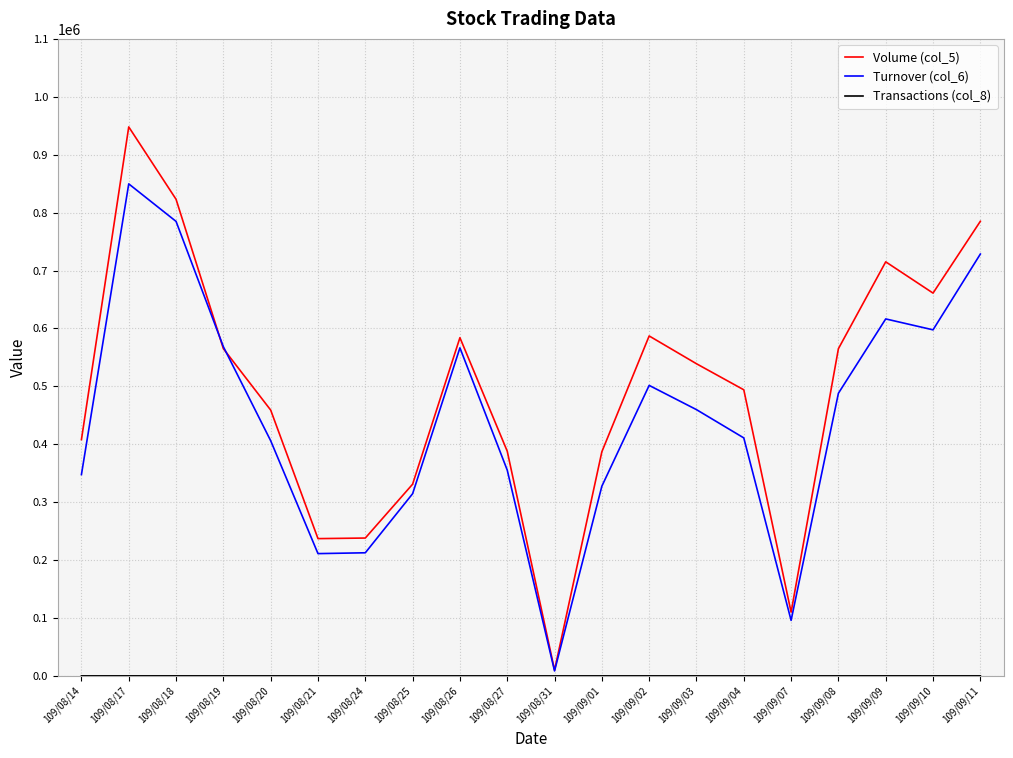

True or false: Volume (col_5) has a value of 214583 at 109/09/02.

False